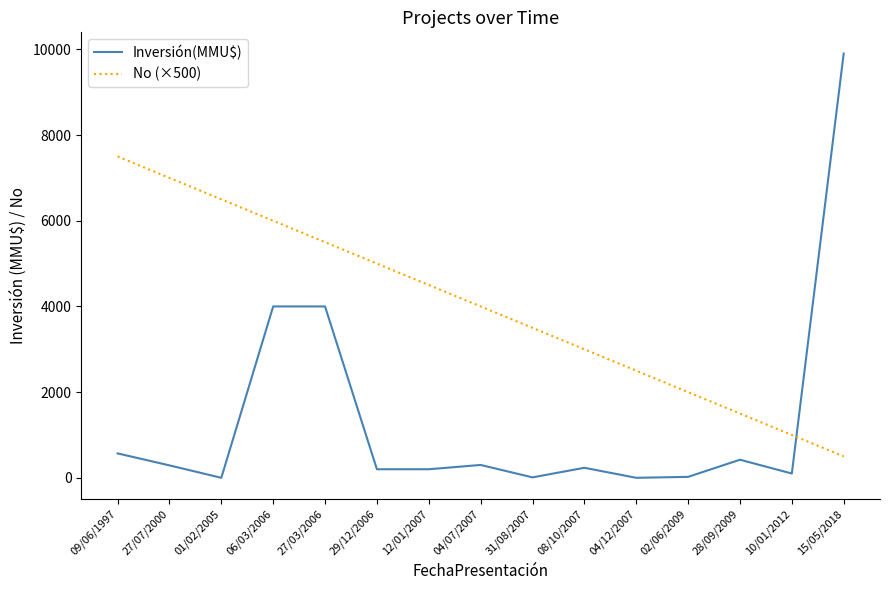

True or false: No (×500) and Inversión(MMU$) intersect in this chart.

True